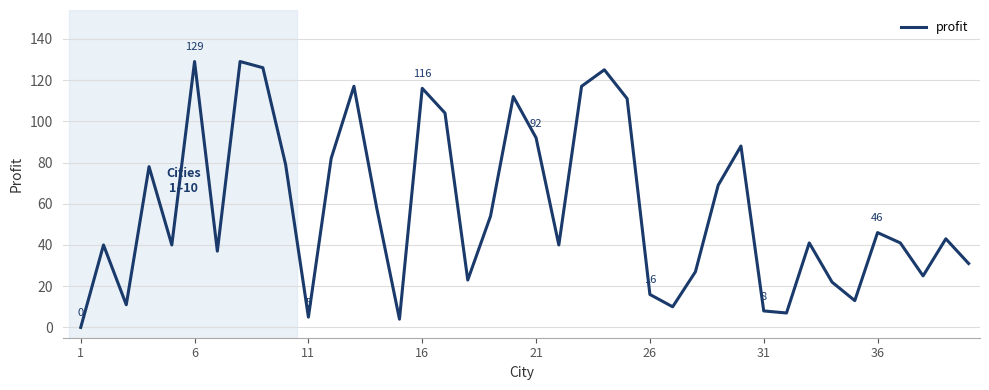

What is the greatest value displayed?

129